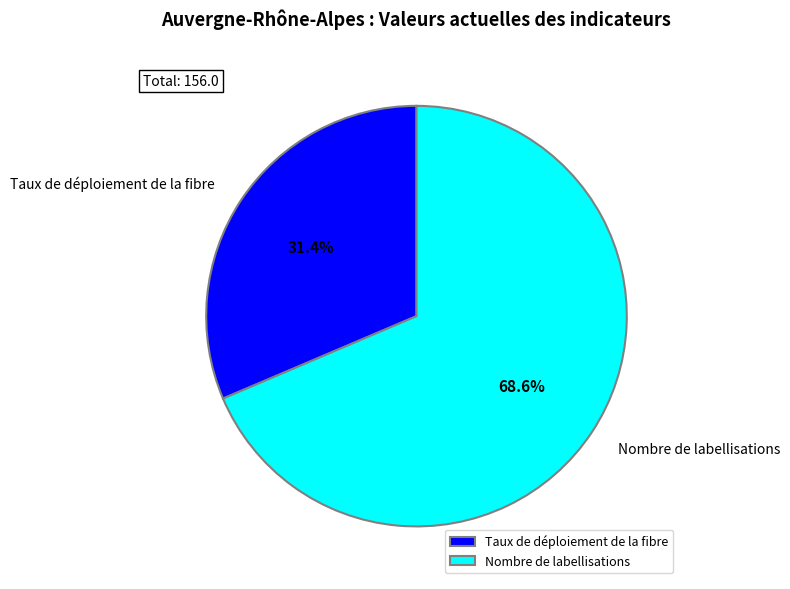

To the nearest percent, what percentage of the pie is Taux de déploiement de la fibre?

31%